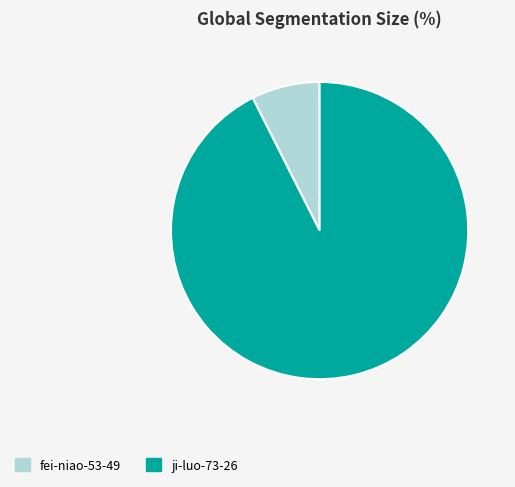

Rank the categories by value from lowest to highest.

fei-niao-53-49, ji-luo-73-26